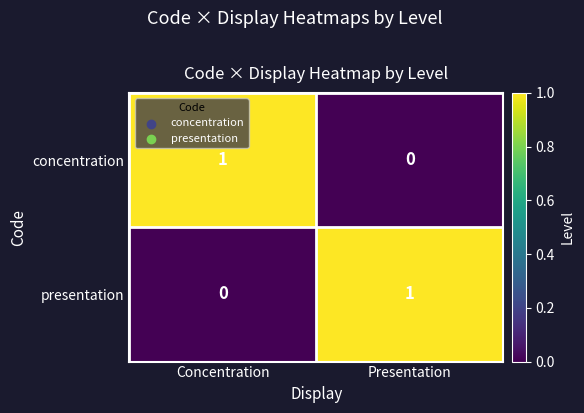

How many values in the concentration series are below 1?

1